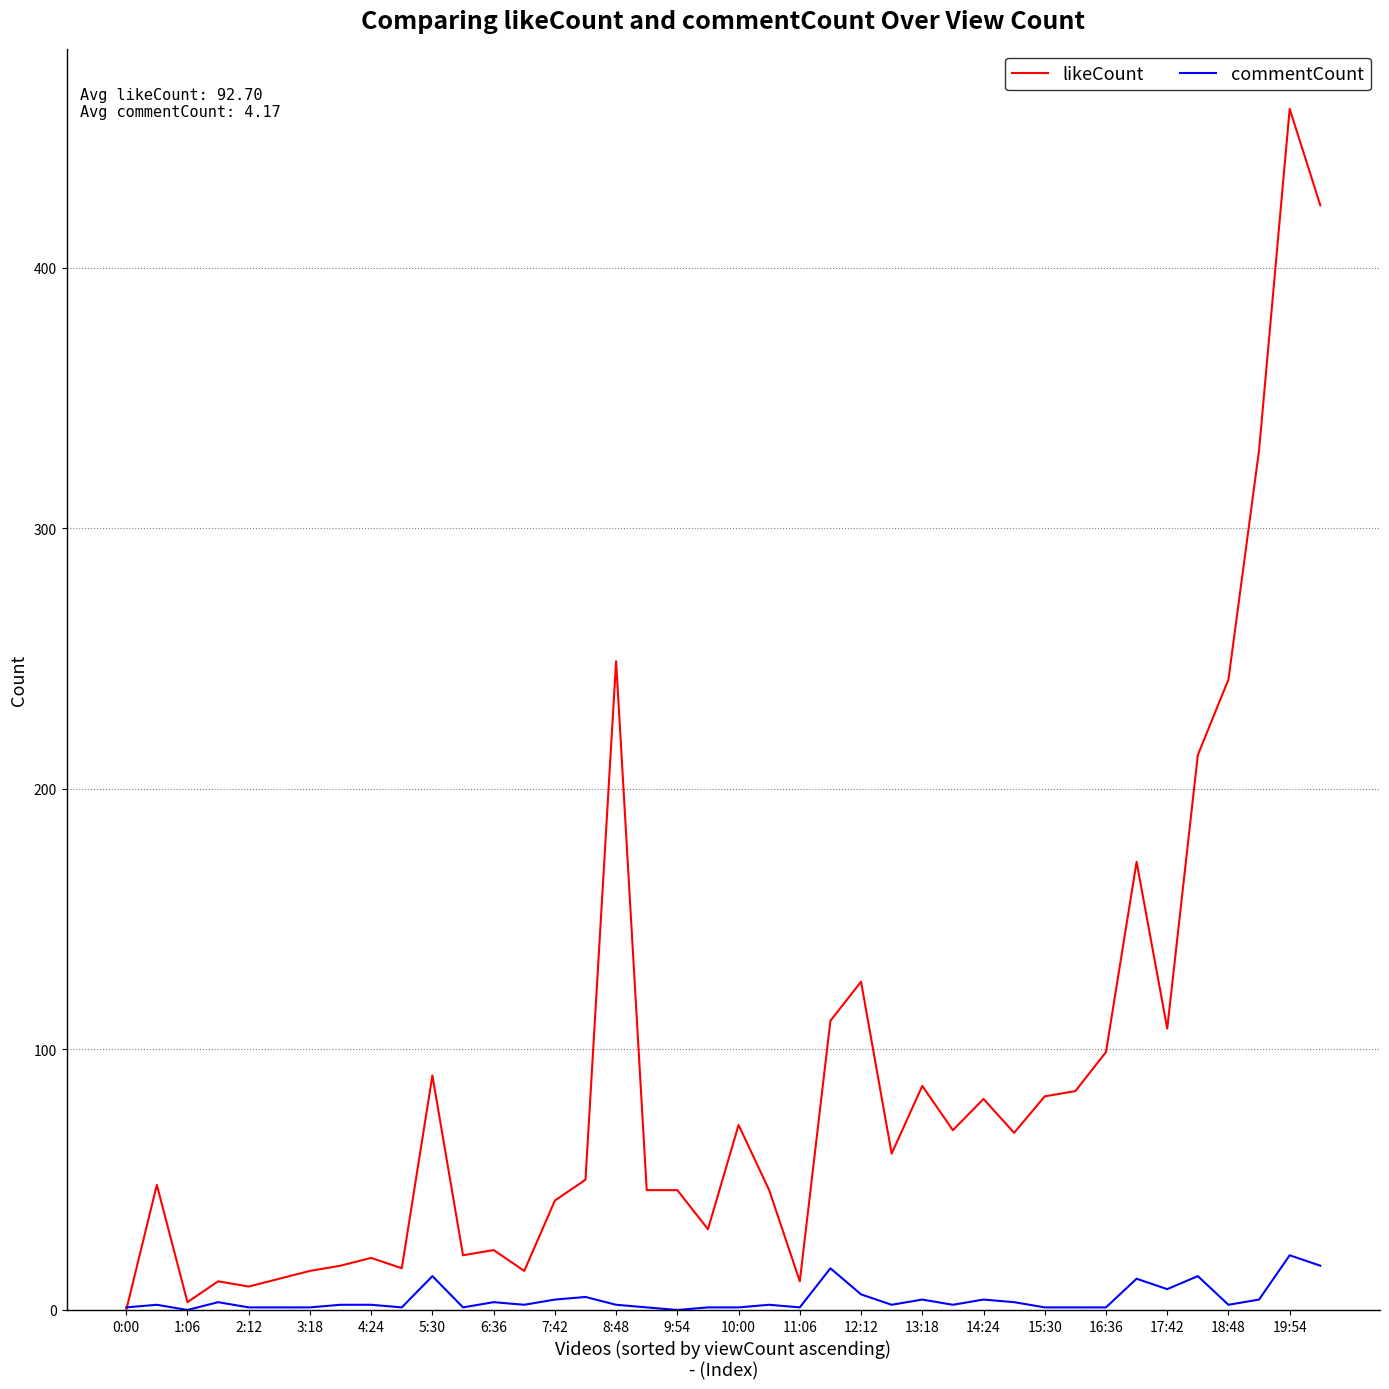

What is the maximum value shown in the chart?

461